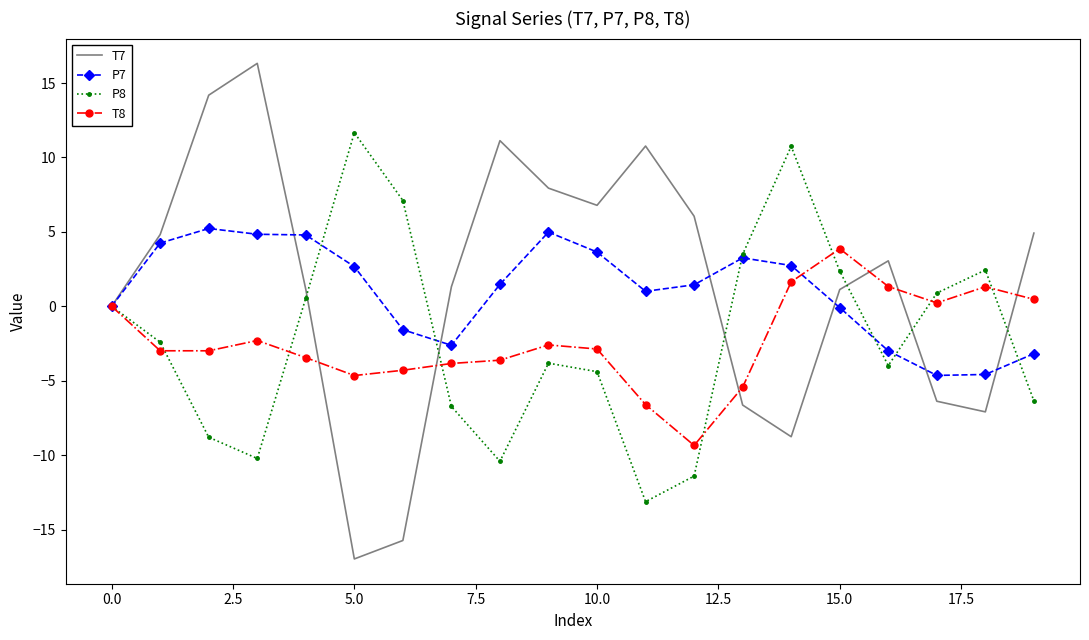

What is the minimum value for T7?

-17.0